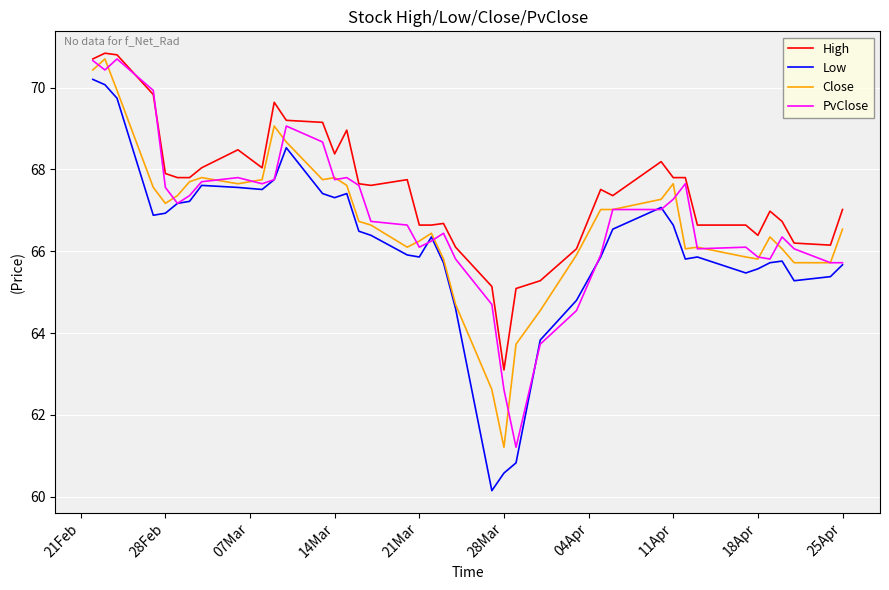

True or false: Close and High intersect in this chart.

False